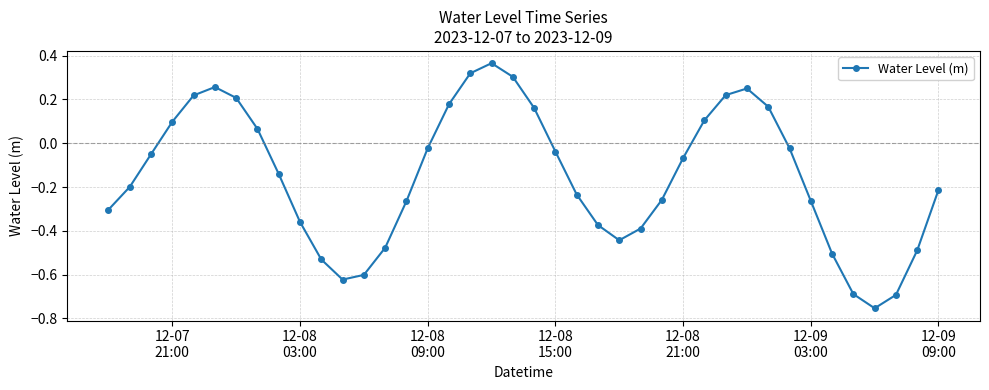

How many interior local peaks (higher than both neighbors) does the data have?

3